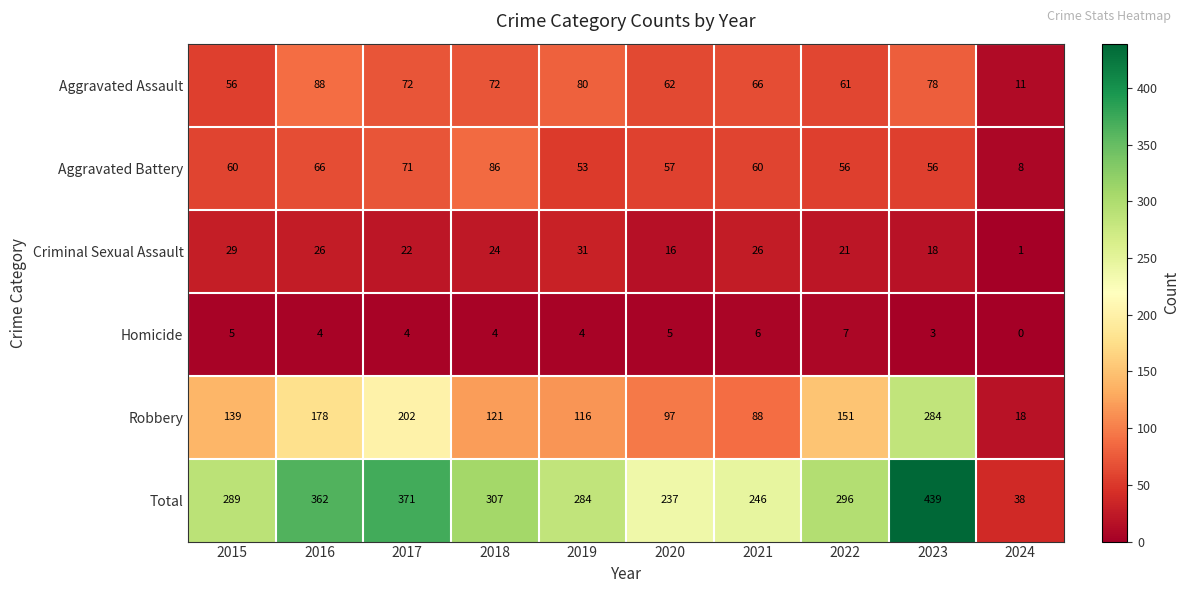

At which category does the chart reach its minimum across all series?

2024